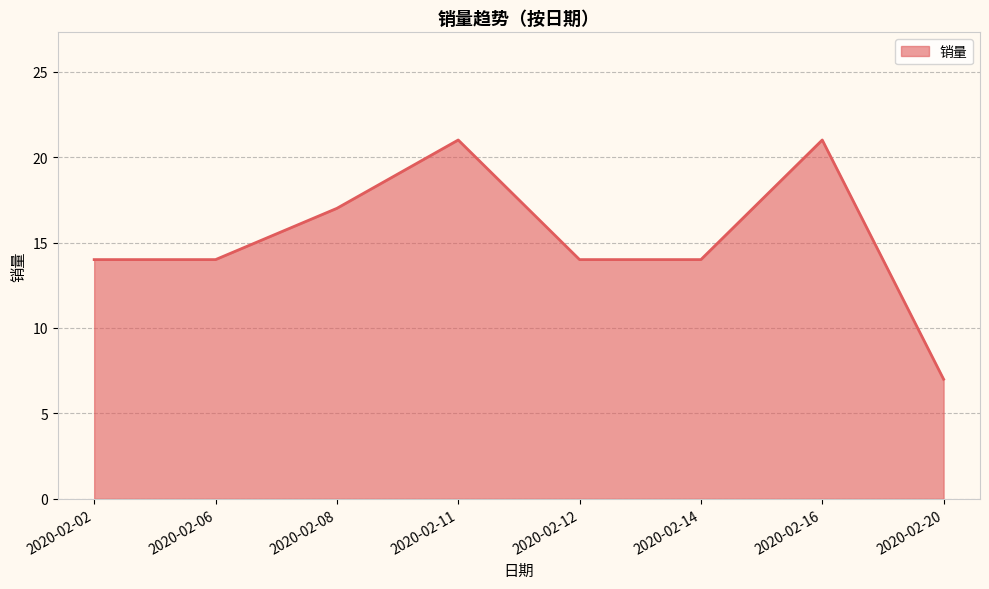

True or false: the data shows 21 at 2020-02-11.

True